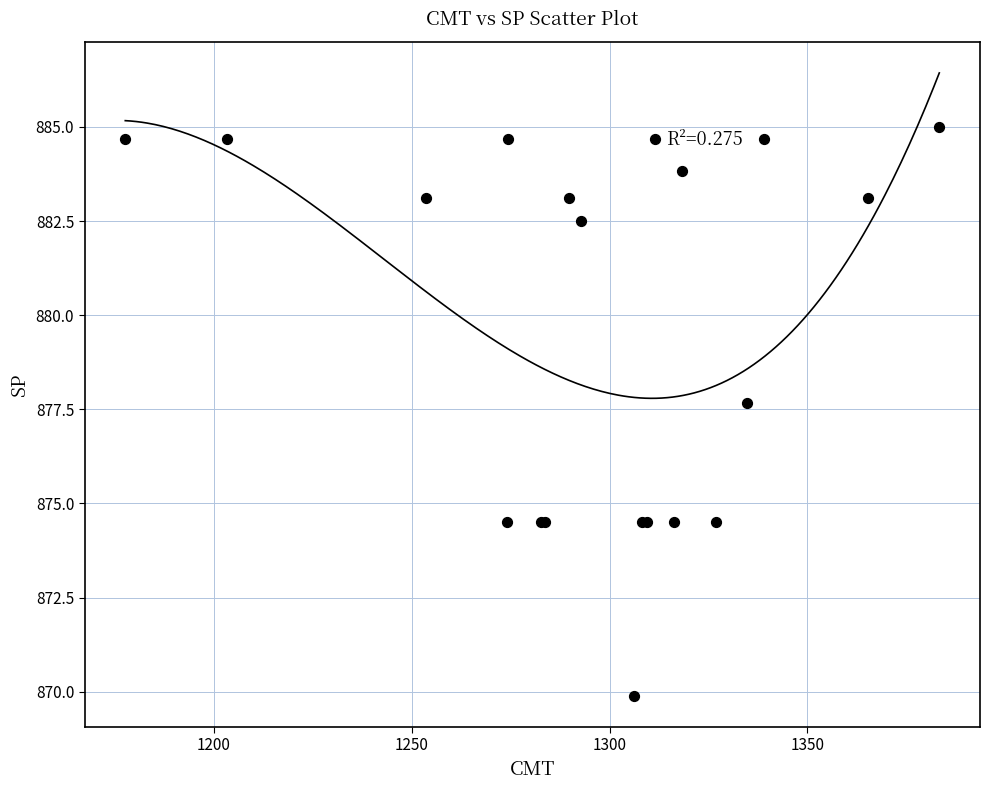

What Y value in the scatter plot is closest to 877?

877.7